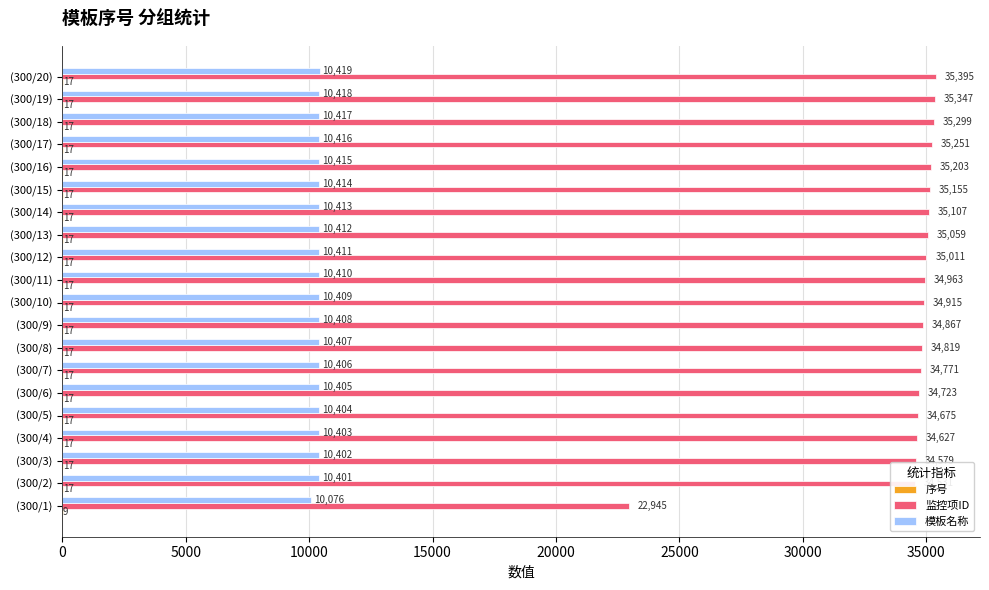

What is the sum of the 监控项ID values at (300/13) and (300/17)?

70310